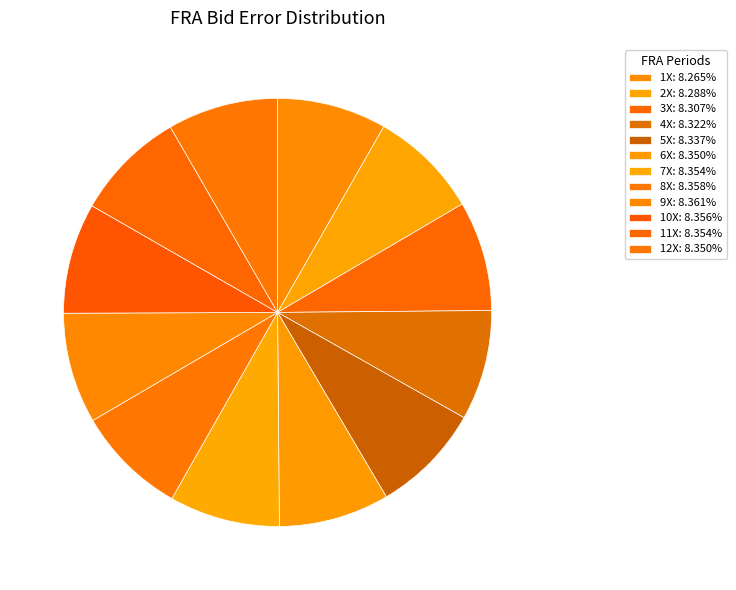

Is there a majority slice in this chart?

No